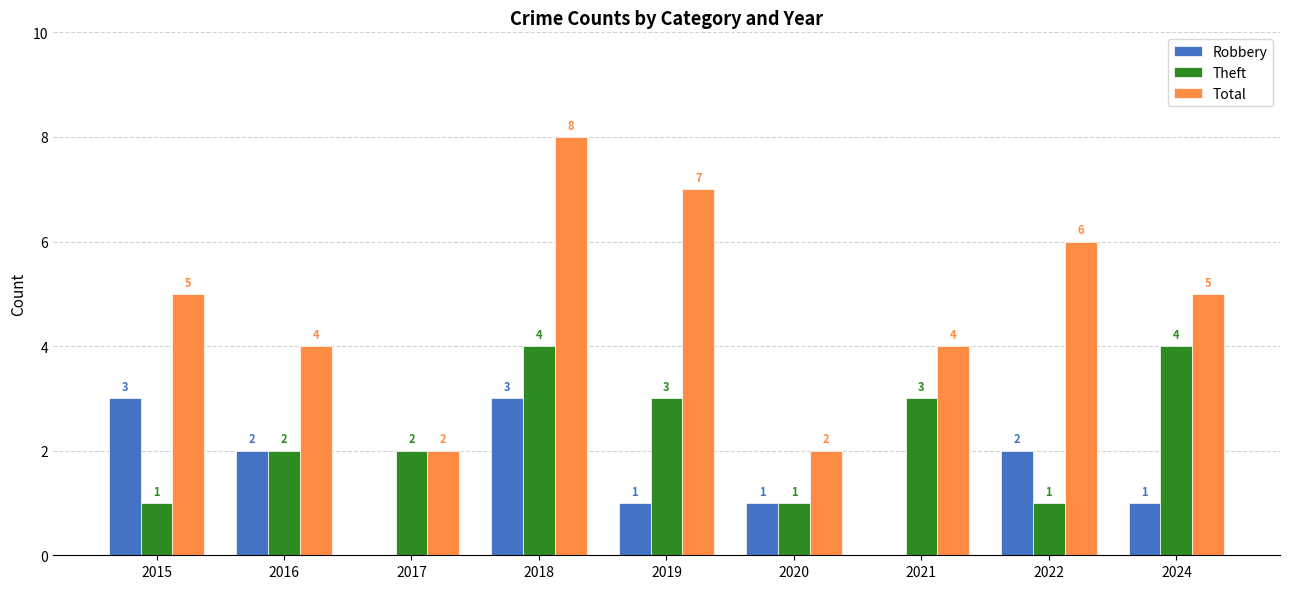

How many positive values does the Robbery series have?

7